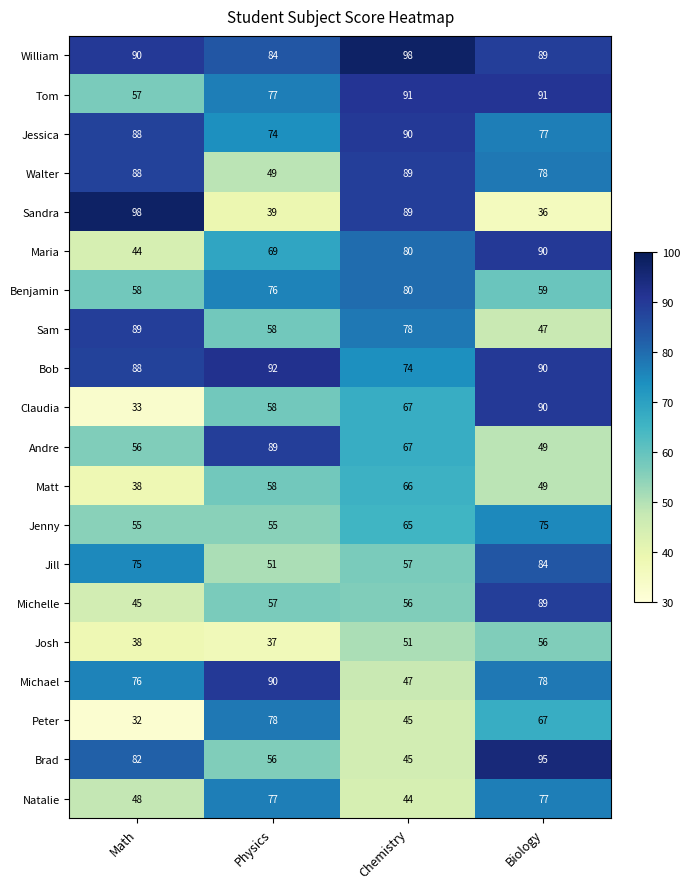

Read the Peter value at Biology, to the nearest 10.

70